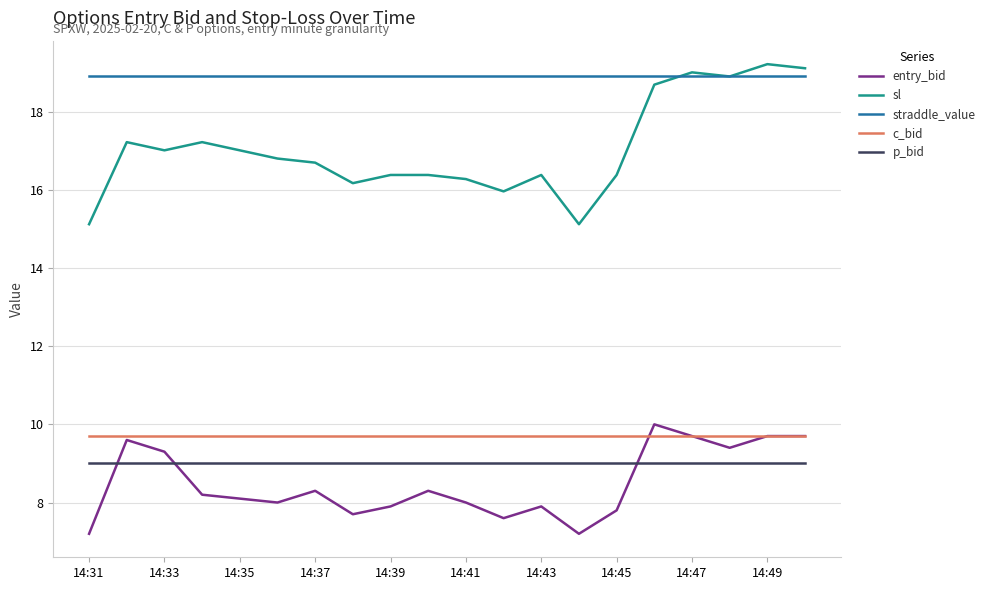

Which series has the largest total across all categories?

straddle_value